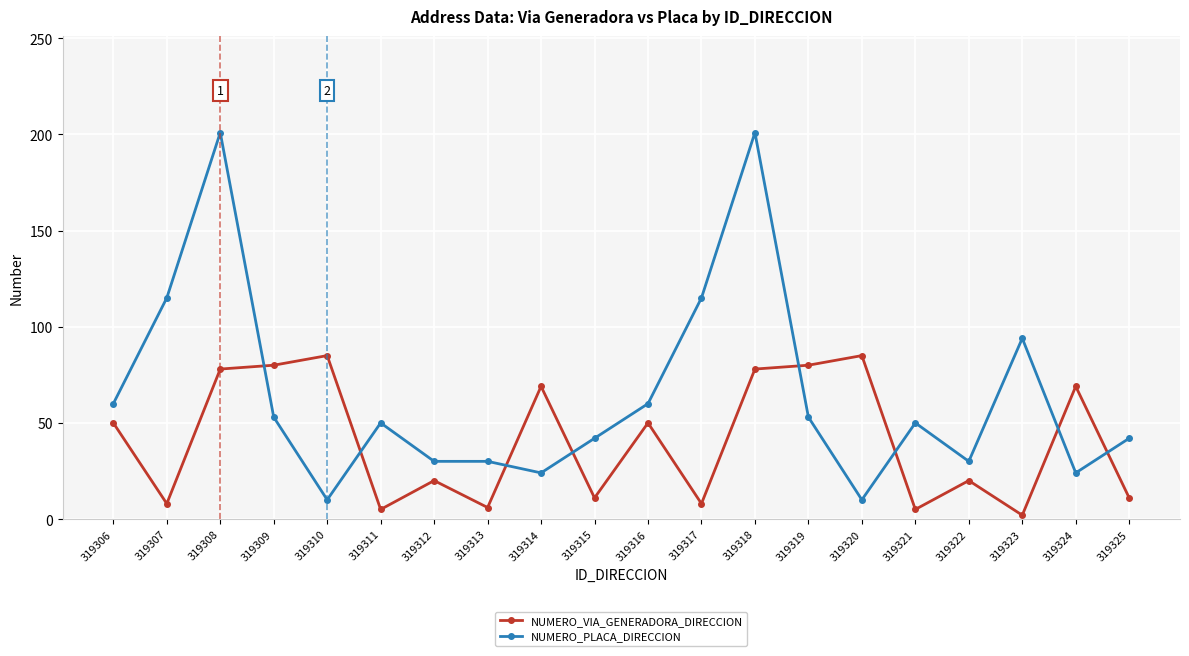

Which series has the widest spread of values?

NUMERO_PLACA_DIRECCION